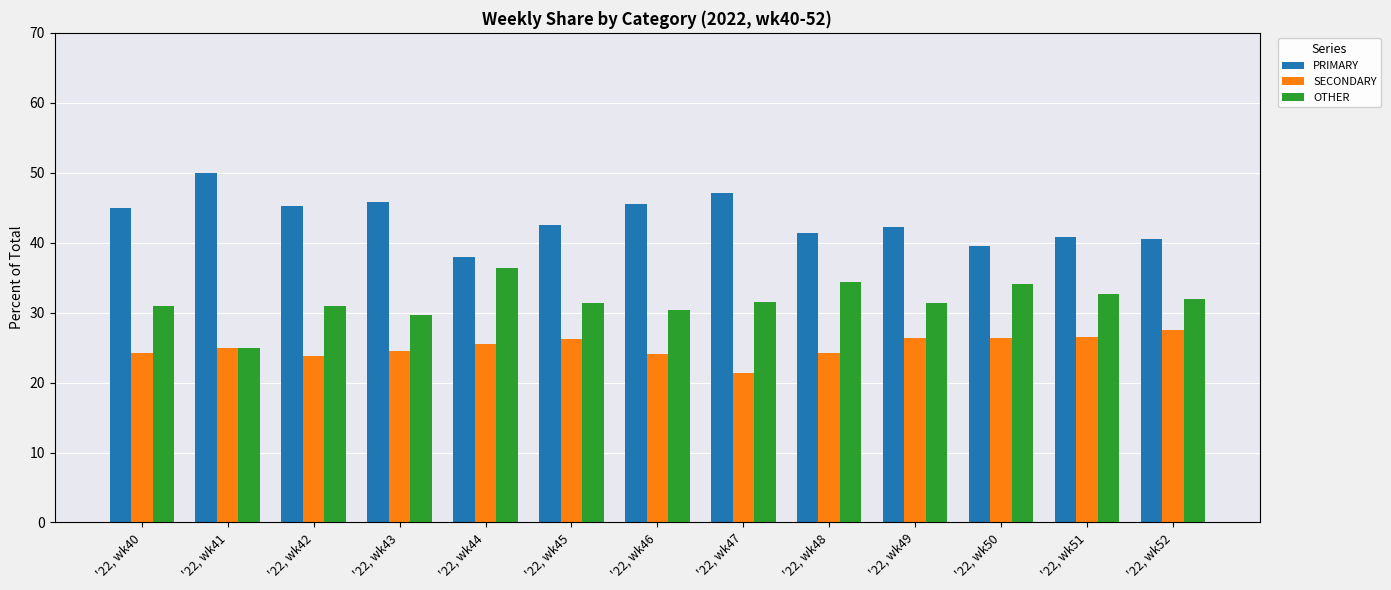

Which series has the largest total across all categories?

PRIMARY